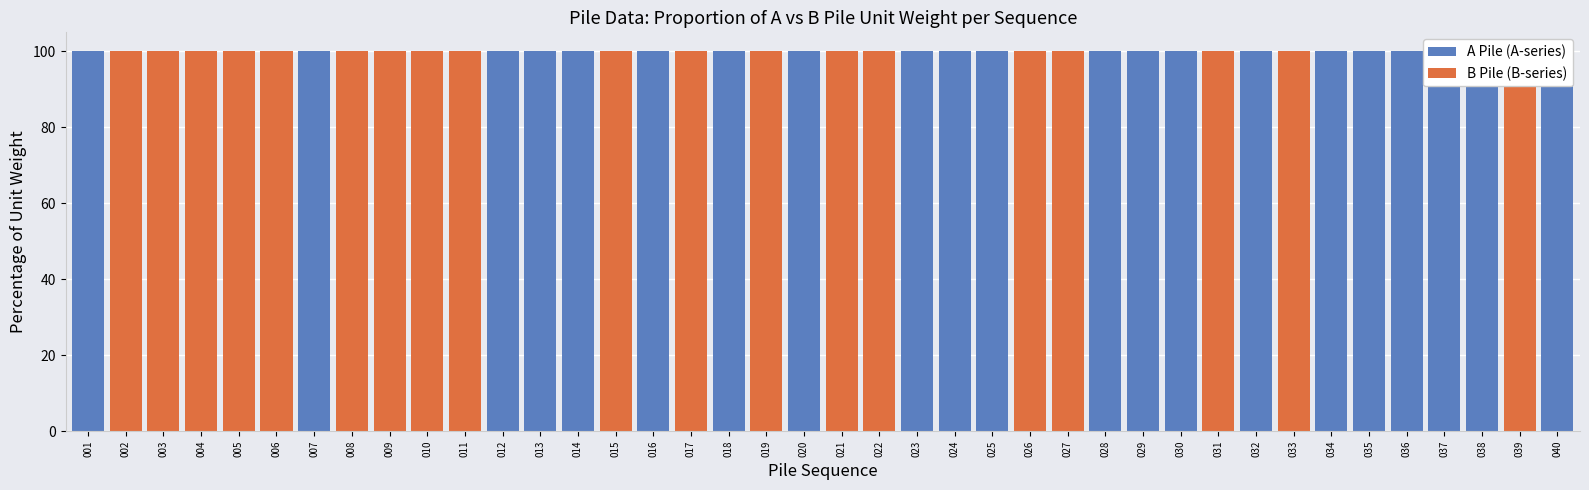

At how many categories does at least one series exceed 79?

40